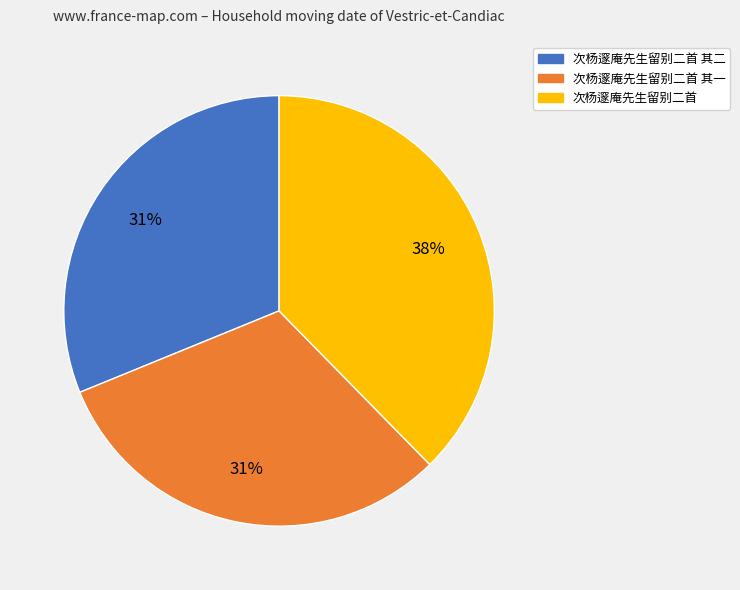

Is there a majority slice in this chart?

No